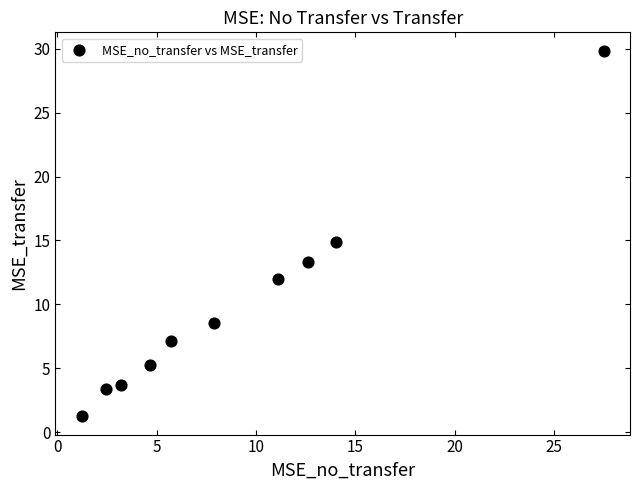

What is the range of X values (max minus min)?

26.3